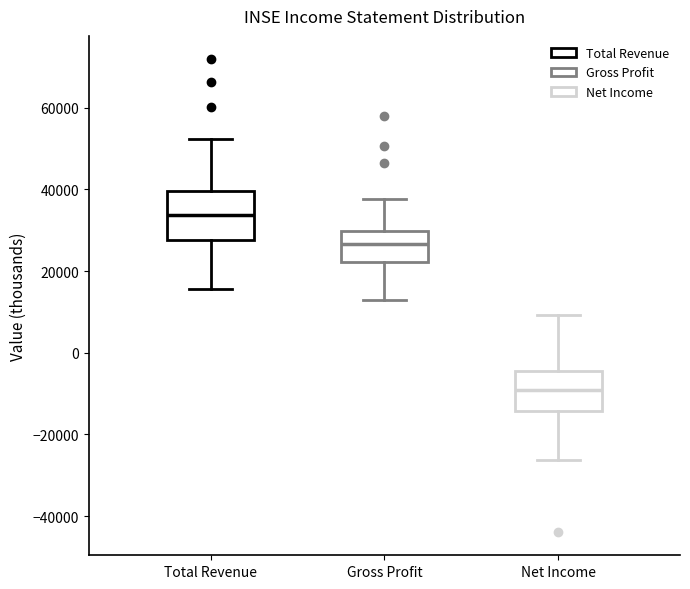

Where does the upper whisker of the box for Net Income end on the y-axis? The values are not printed on the chart, so give them approximately, as read against the axis.

10000